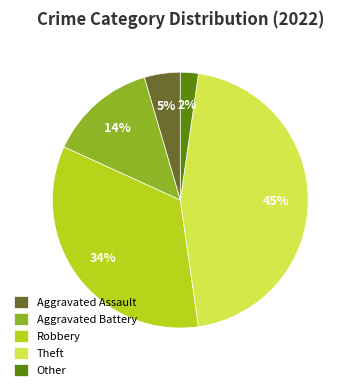

Is there any slice that represents more than half of the pie?

No